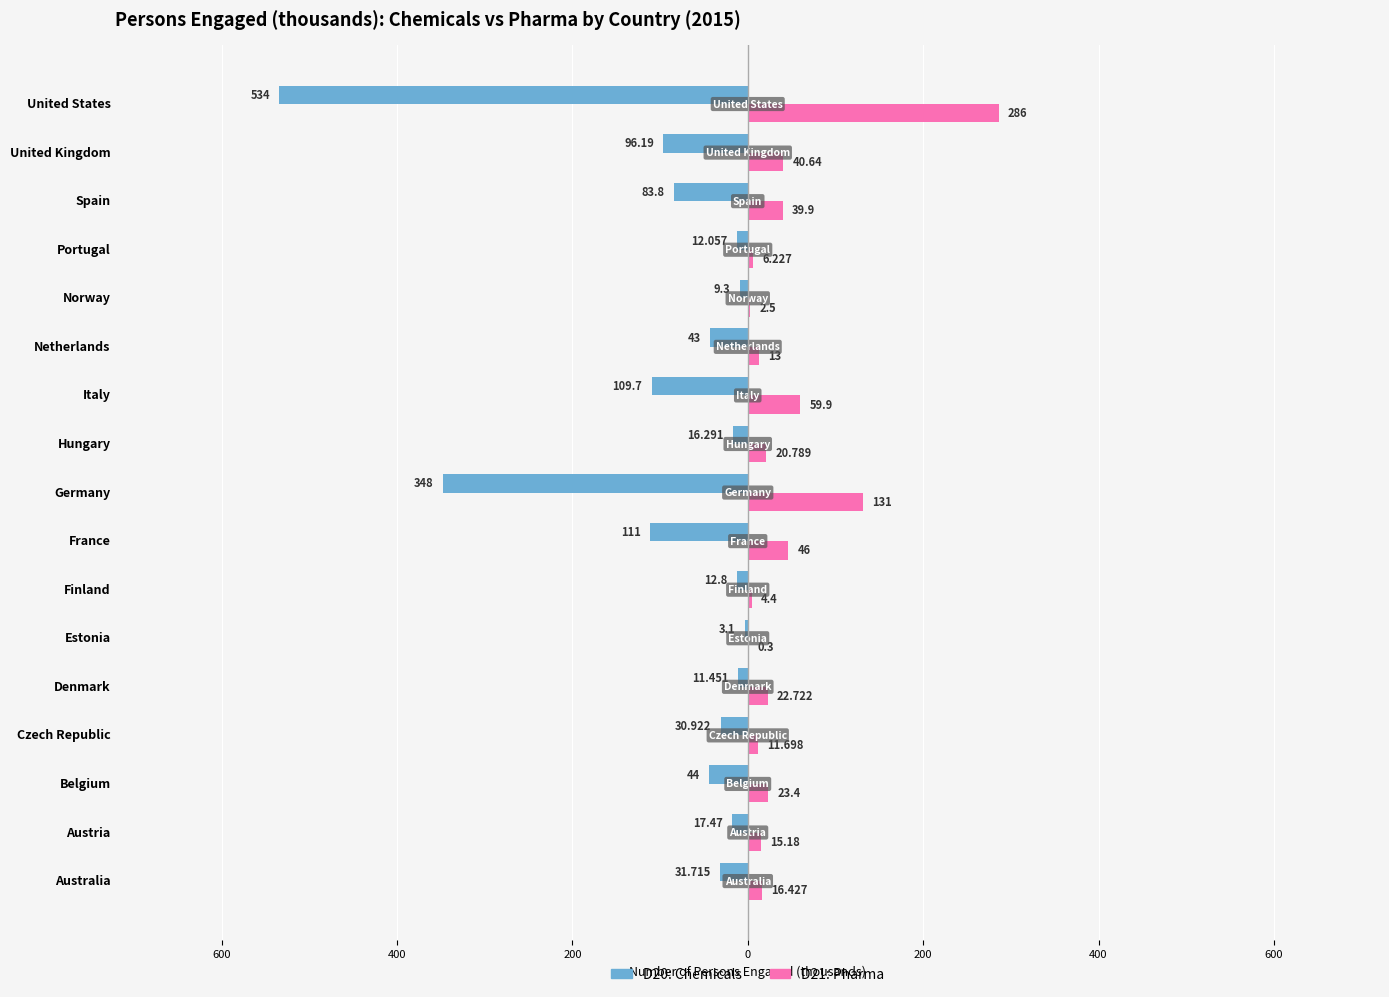

What are all the series names shown in the legend?

D20: Chemicals, D21: Pharma